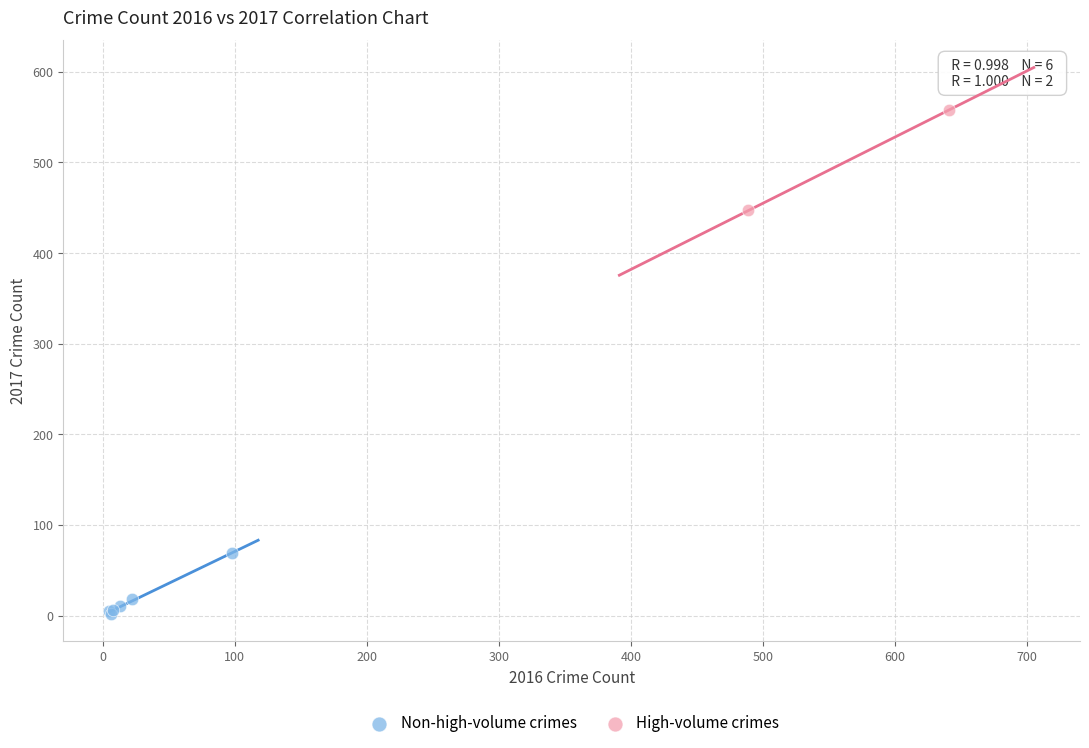

Which series reaches the minimum Y coordinate?

Non-high-volume crimes